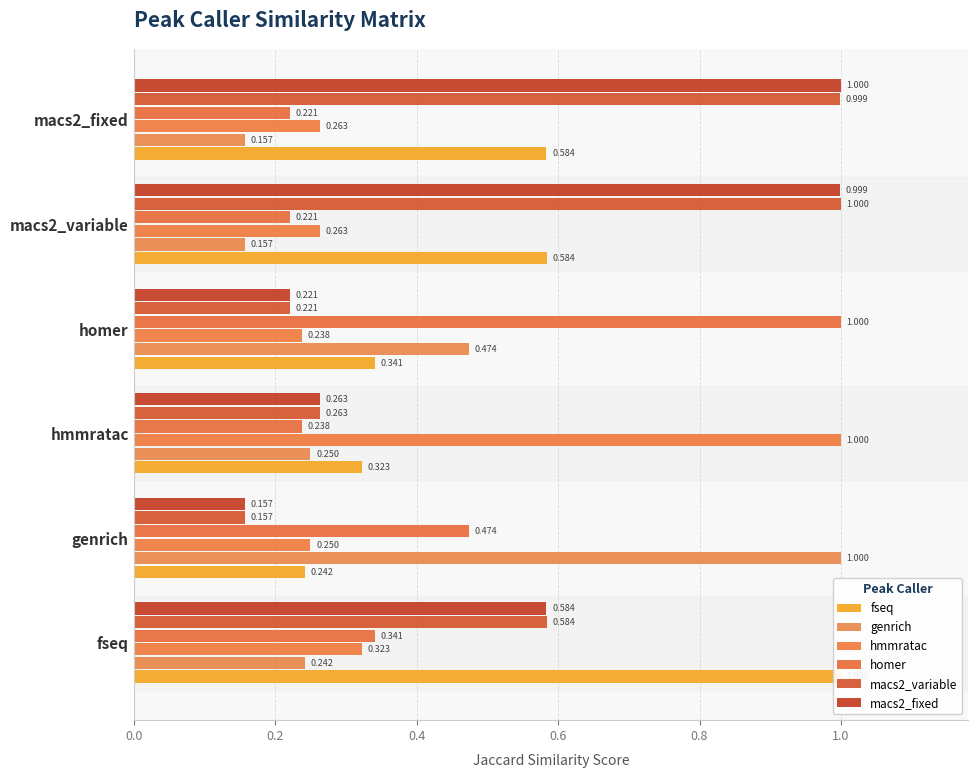

The genrich series shows 0.3 at genrich. True or false?

False